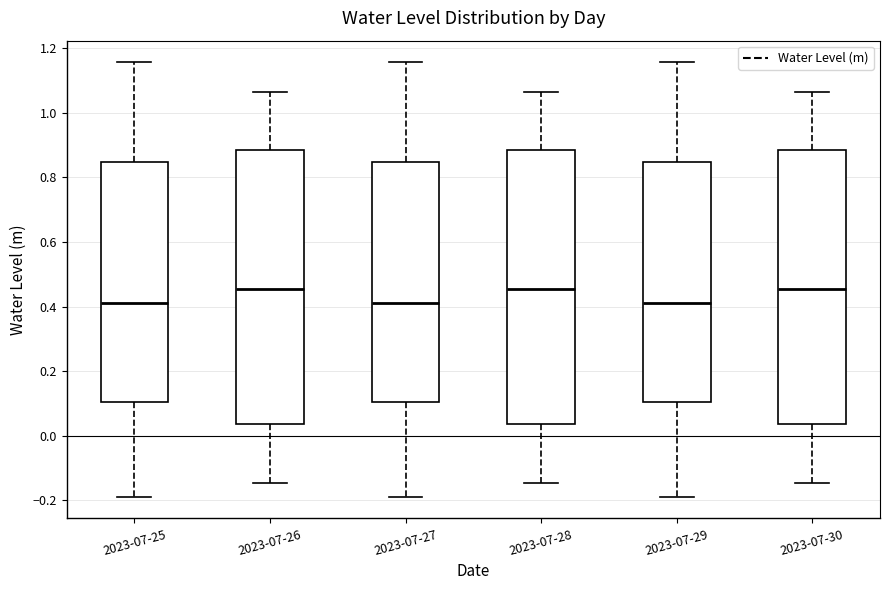

Reading left to right, read every box against the y-axis: the position of its median line, the range the box covers, and the ends of its whiskers. The values are not printed on the chart, so give them approximately, as read against the axis.

2023-07-25: median 0.42, box 0.10 to 0.84, whiskers -0.18 to 1.16
2023-07-26: median 0.46, box 0.04 to 0.88, whiskers -0.14 to 1.06
2023-07-27: median 0.42, box 0.10 to 0.84, whiskers -0.18 to 1.16
2023-07-28: median 0.46, box 0.04 to 0.88, whiskers -0.14 to 1.06
2023-07-29: median 0.42, box 0.10 to 0.84, whiskers -0.18 to 1.16
2023-07-30: median 0.46, box 0.04 to 0.88, whiskers -0.14 to 1.06